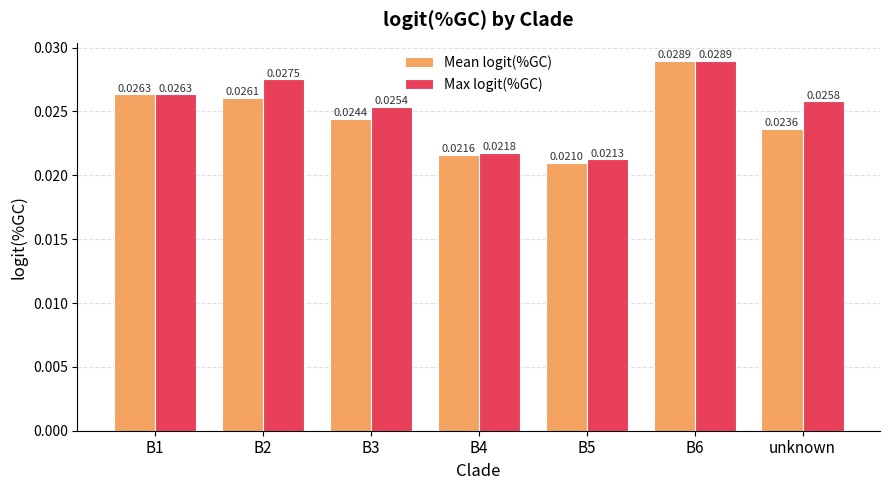

Which series has the largest total across all categories?

Max logit(%GC)